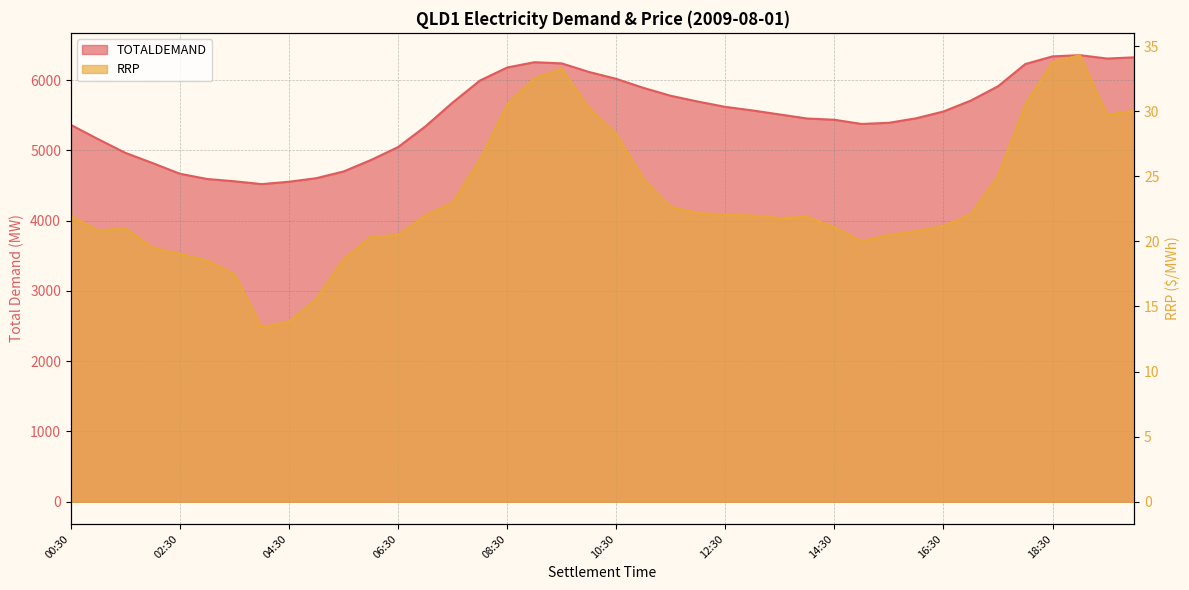

What are all the series names shown in the legend?

TOTALDEMAND, RRP